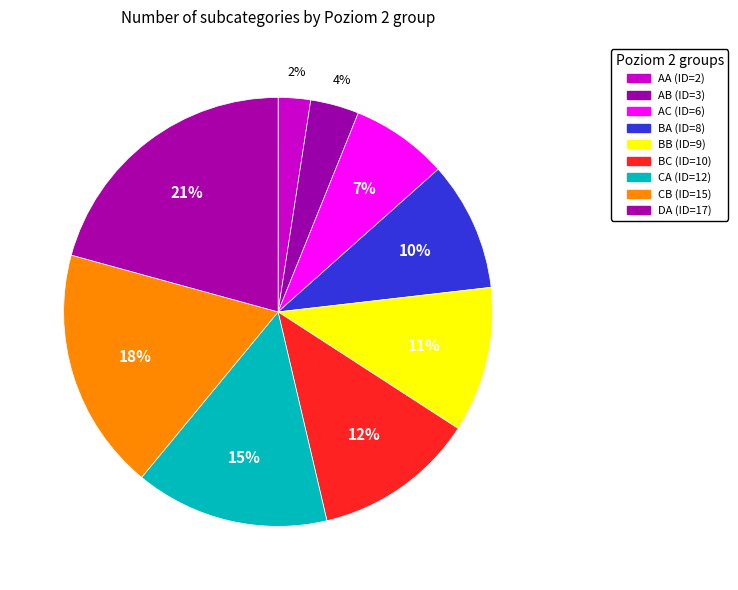

Rank the categories by value from highest to lowest.

DA, CB, CA, BC, BB, BA, AC, AB, AA